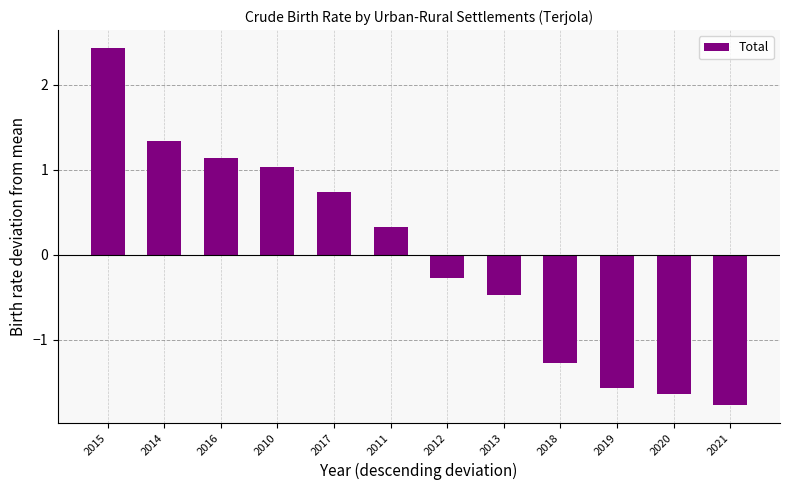

What is the label of the 4th bar from the left?

2010